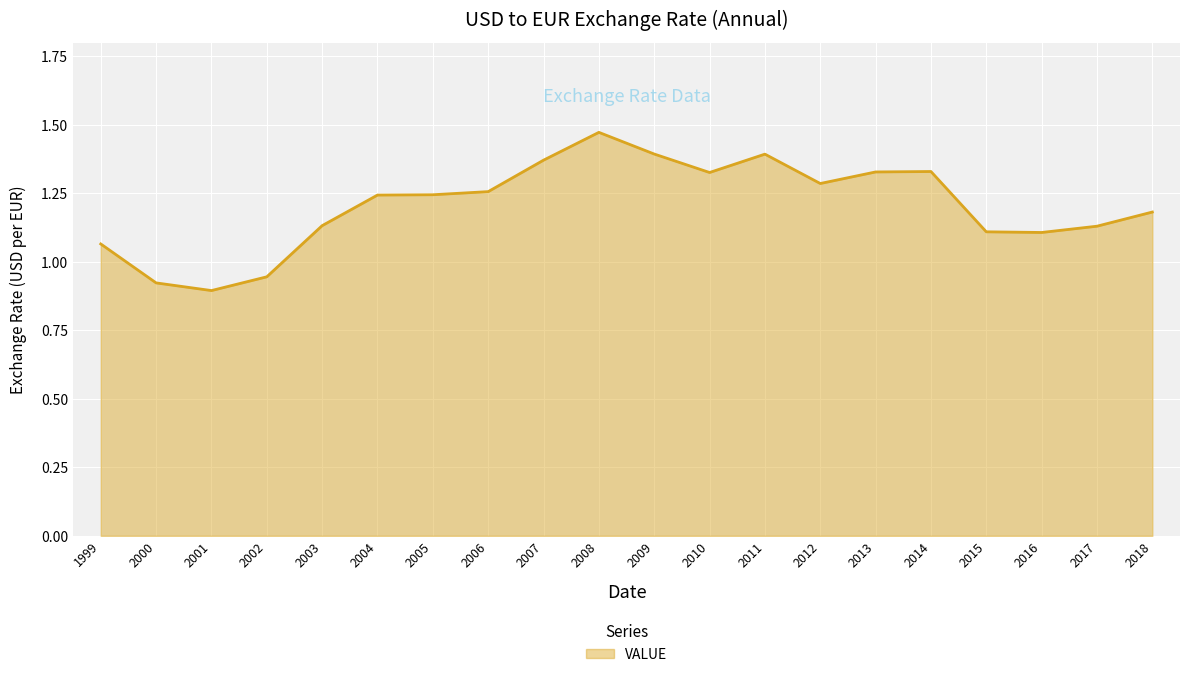

Is it true that the value at 2003 is 0.5?

False